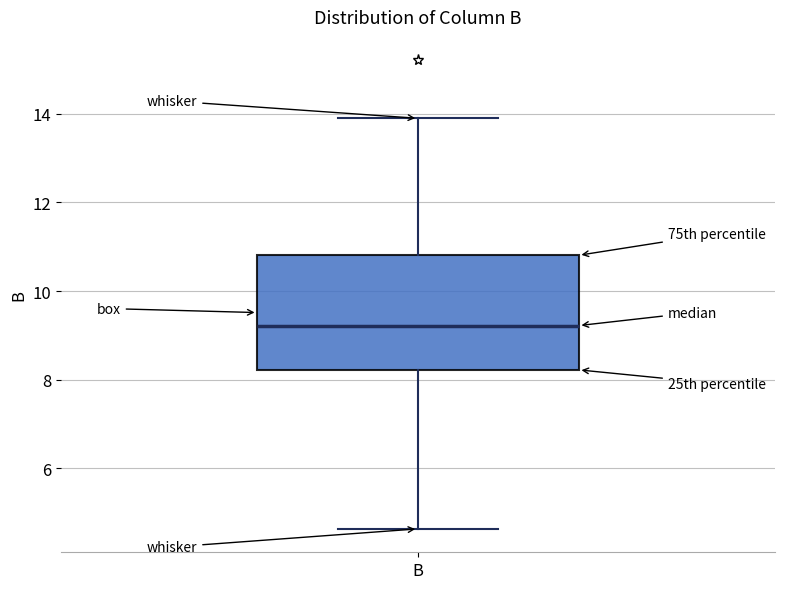

Transcribe this box plot: give where the median line is, the range the box spans, and where the two whiskers end, as read against the y-axis. The values are not printed on the chart, so give them approximately, as read against the axis.

median 9.2, box 8.2 to 10.8, whiskers 4.6 to 14.0